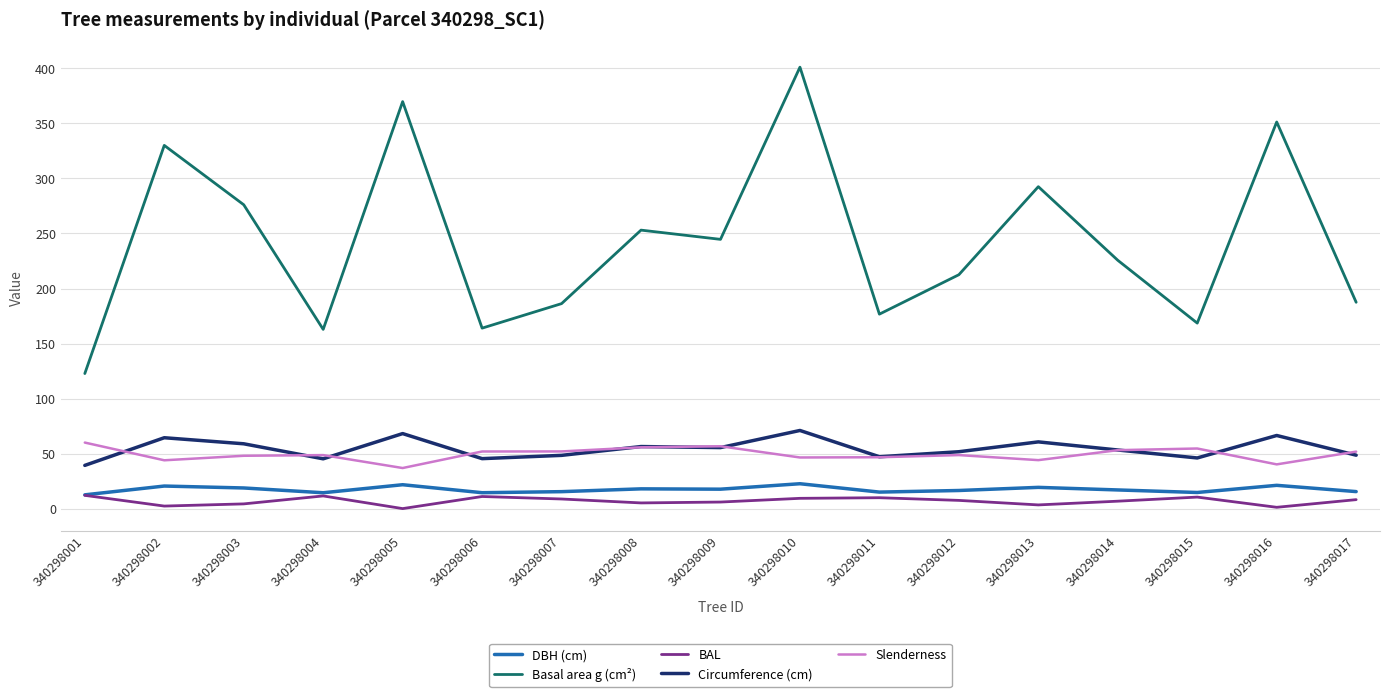

True or false: Circumference (cm) and Basal area g (cm²) cross at least once.

False